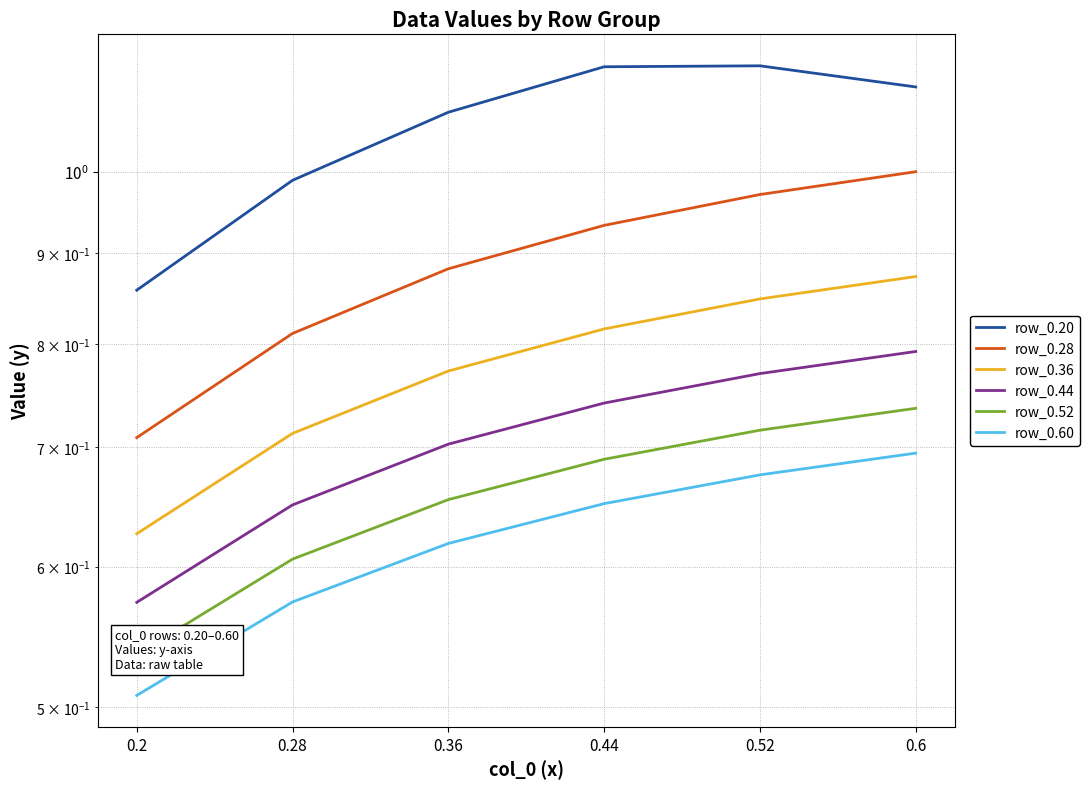

The row_0.44 series shows 0.6 at 0.28. True or false?

True